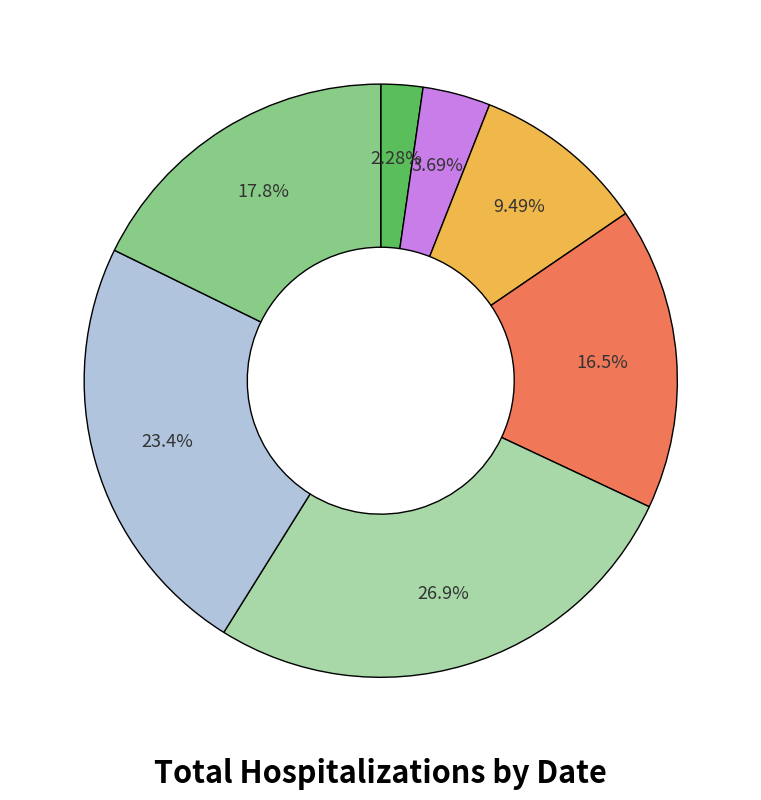

Does any single category account for the majority?

No